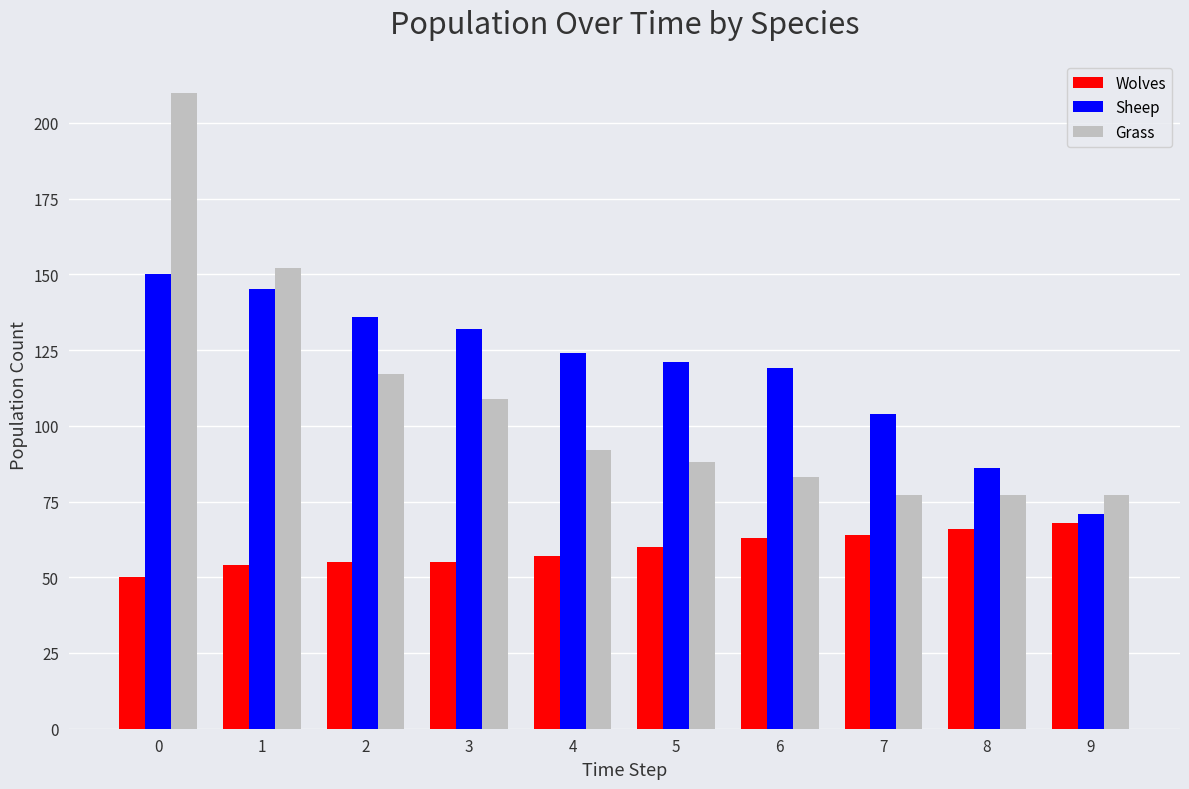

Which series has the largest range (max minus min)?

Grass